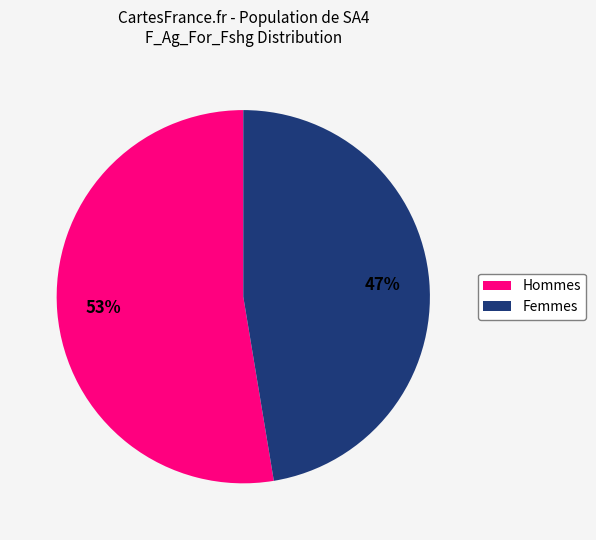

Is there any slice that represents more than half of the pie?

Yes